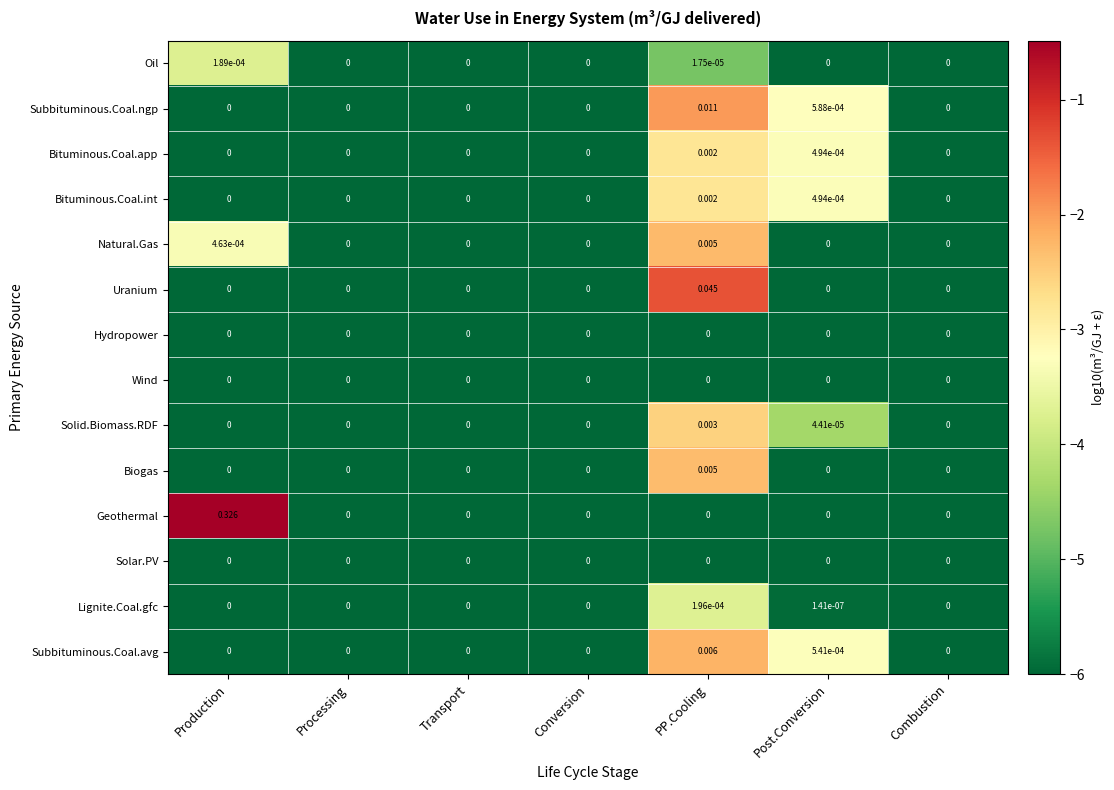

Which series has the widest spread of values?

Geothermal